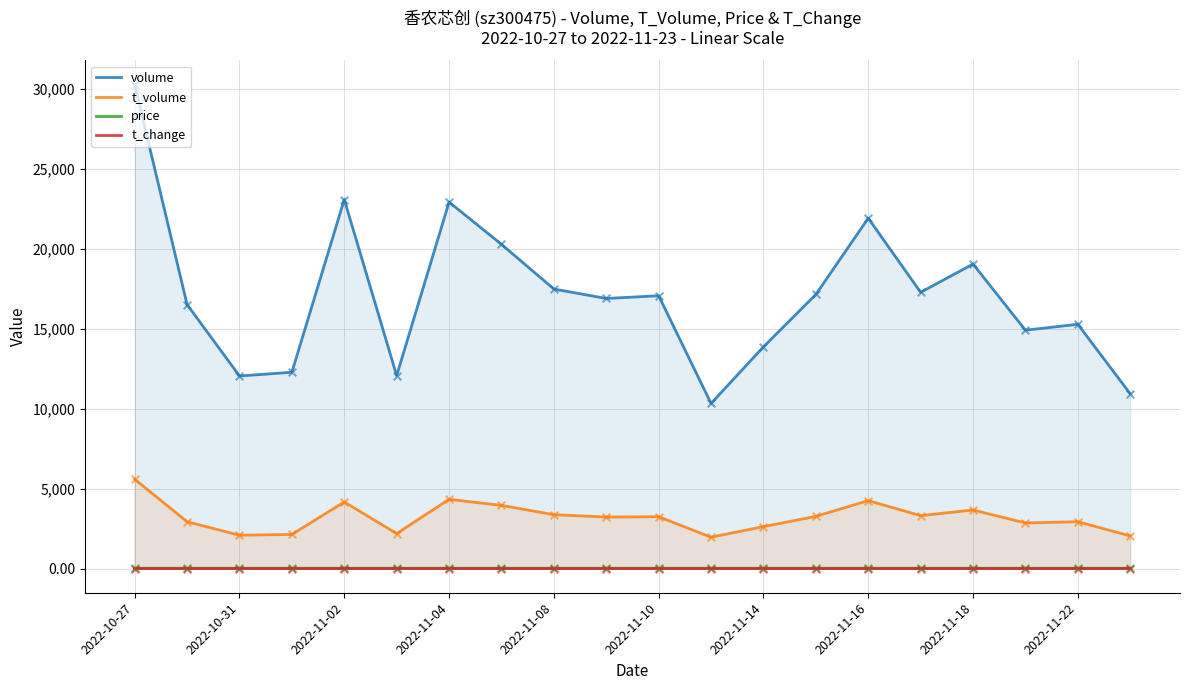

Which series has the largest total across all categories?

volume